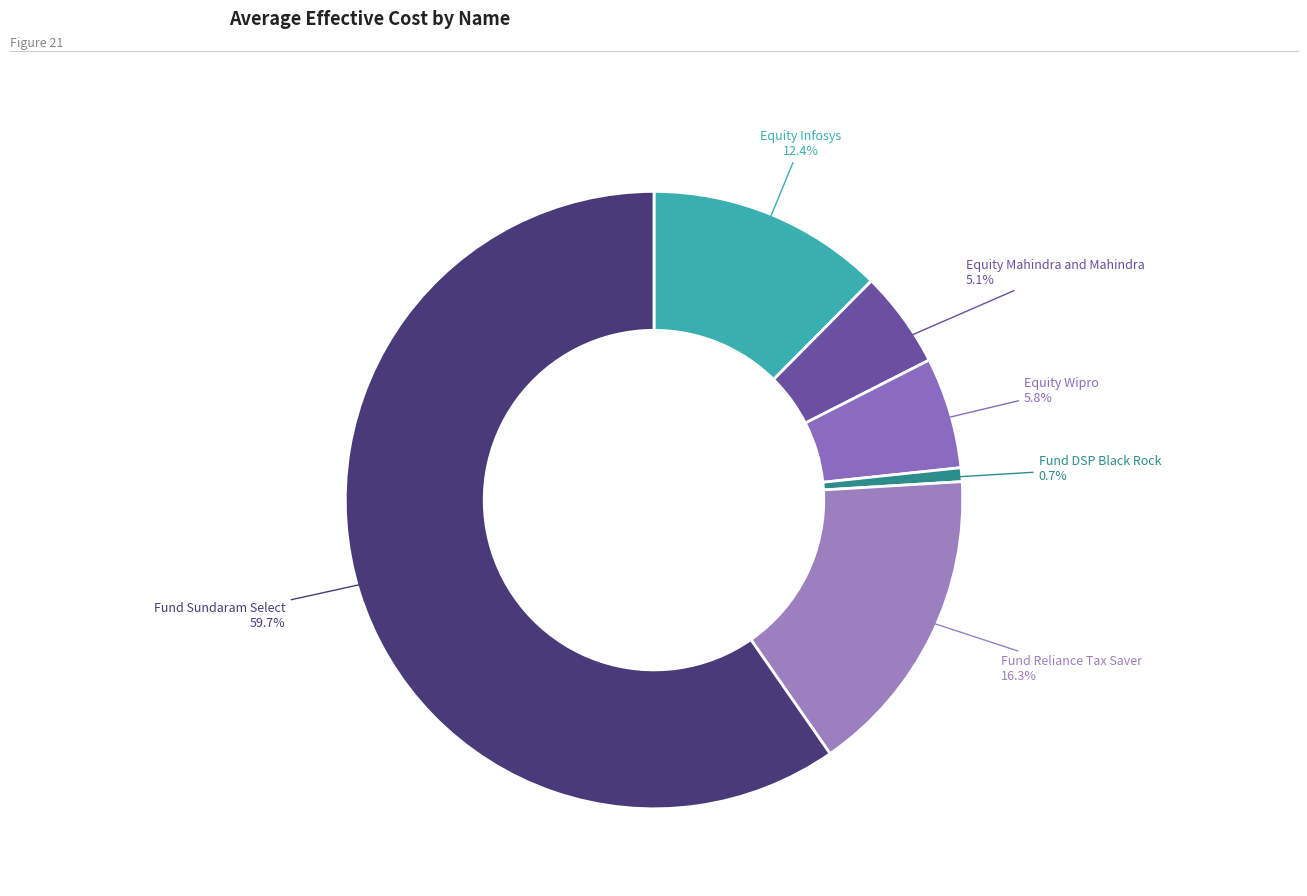

What is the smallest slice in the pie chart?

Fund DSP Black Rock